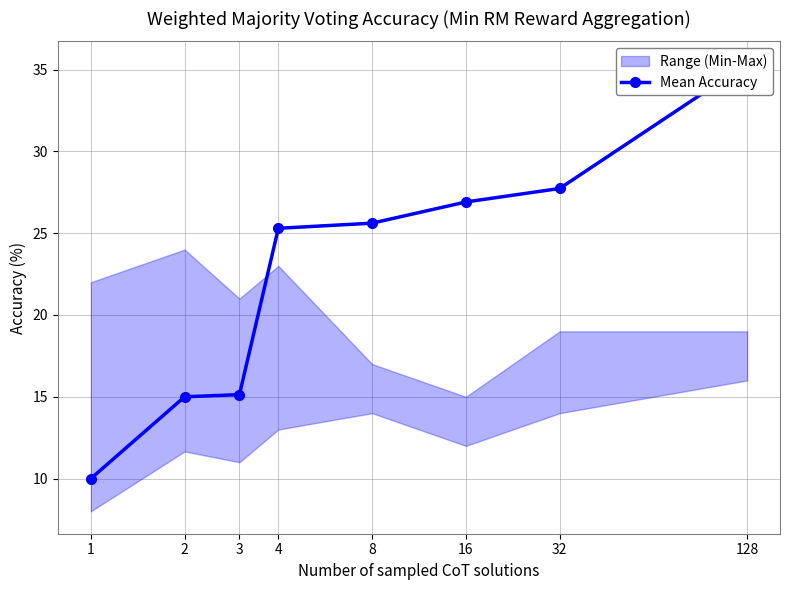

At which label does the data first exceed 25?

4